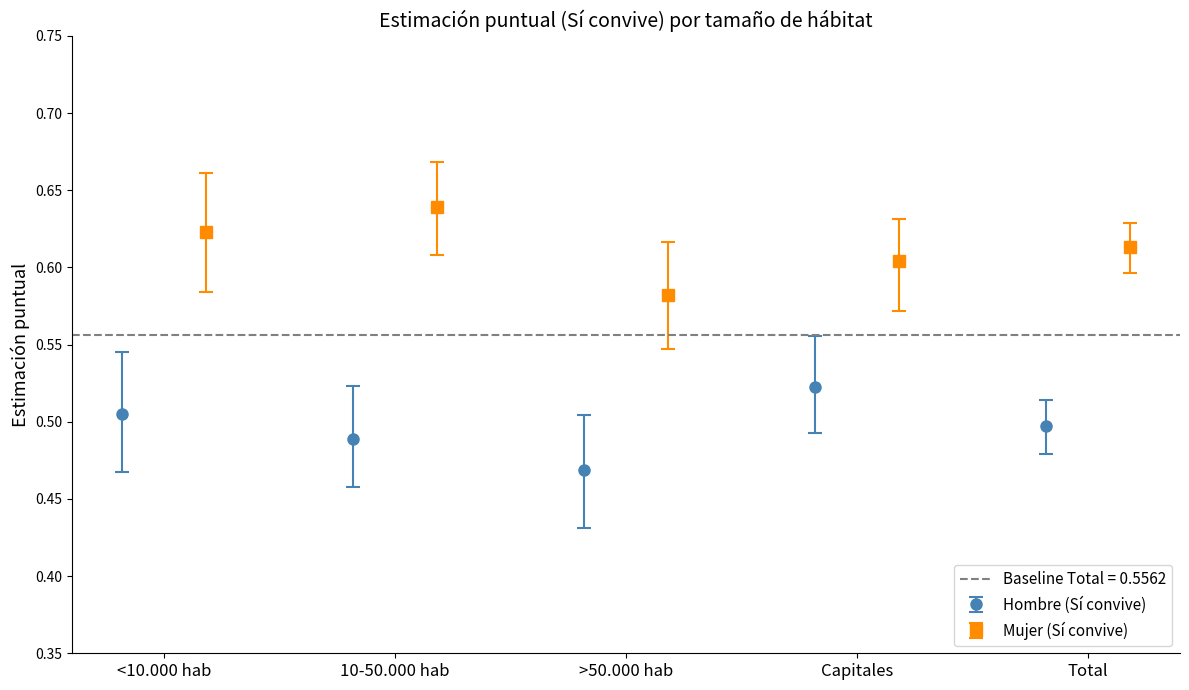

List the series in order of their overall mean, lowest first.

Hombre_Sí_lower, Hombre_Sí_point, Hombre_Sí_upper, Mujer_Sí_lower, Mujer_Sí_point, Mujer_Sí_upper